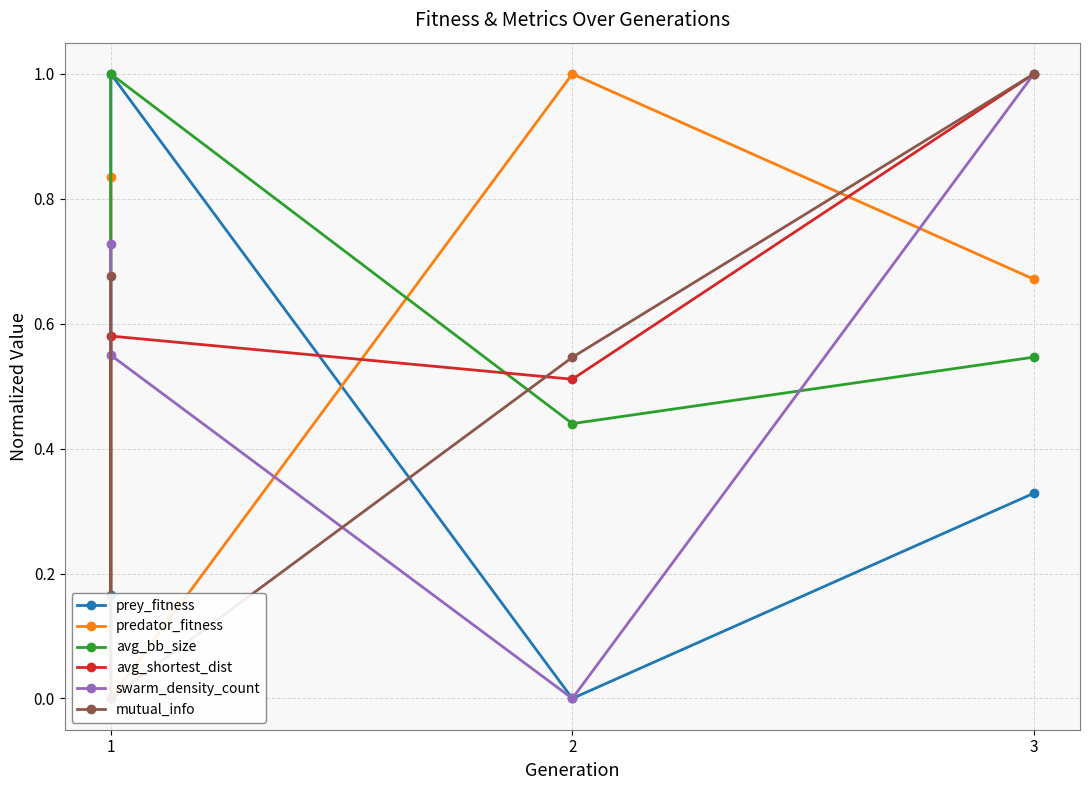

In swarm_density_count, how many points are lower than both neighbors (excluding endpoints)?

1